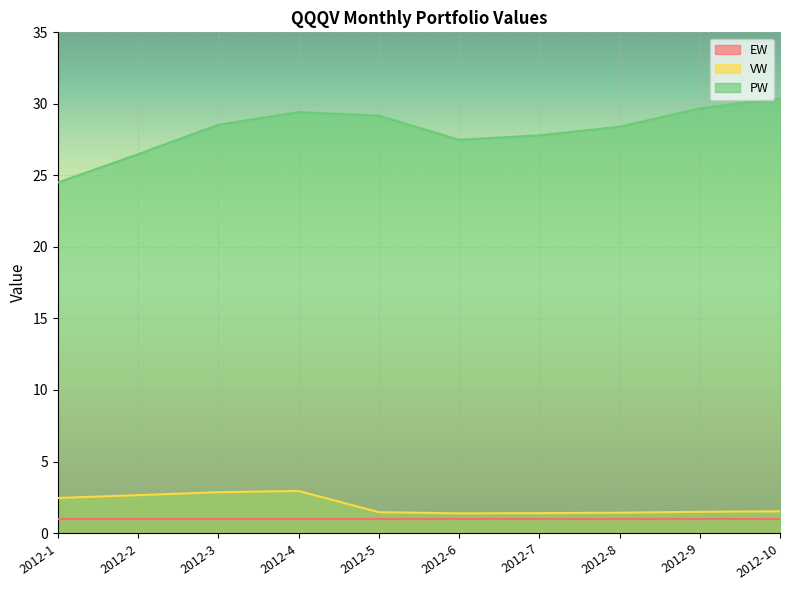

What is the total value across all series at 2012-2?

30.1